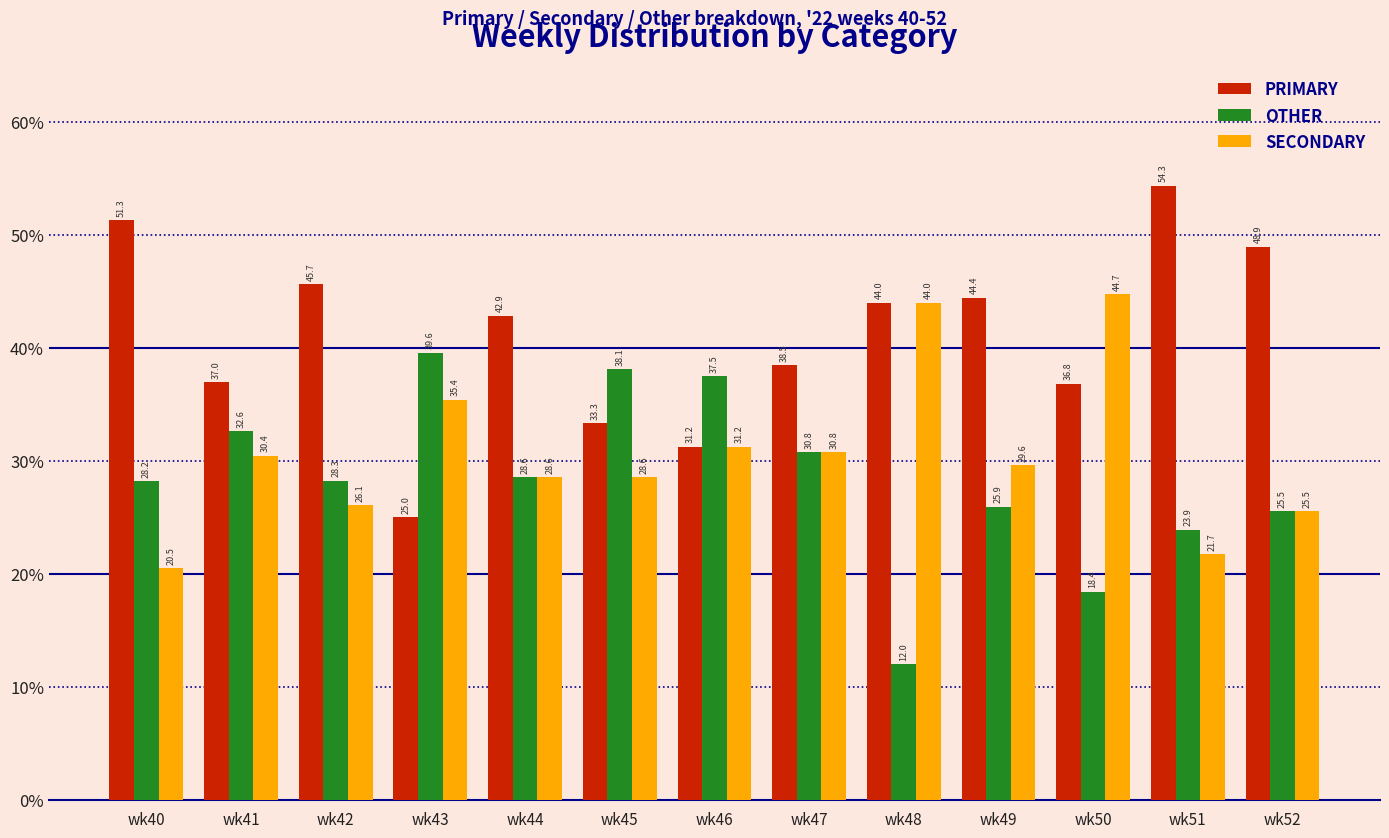

How many bars are there in total?

39